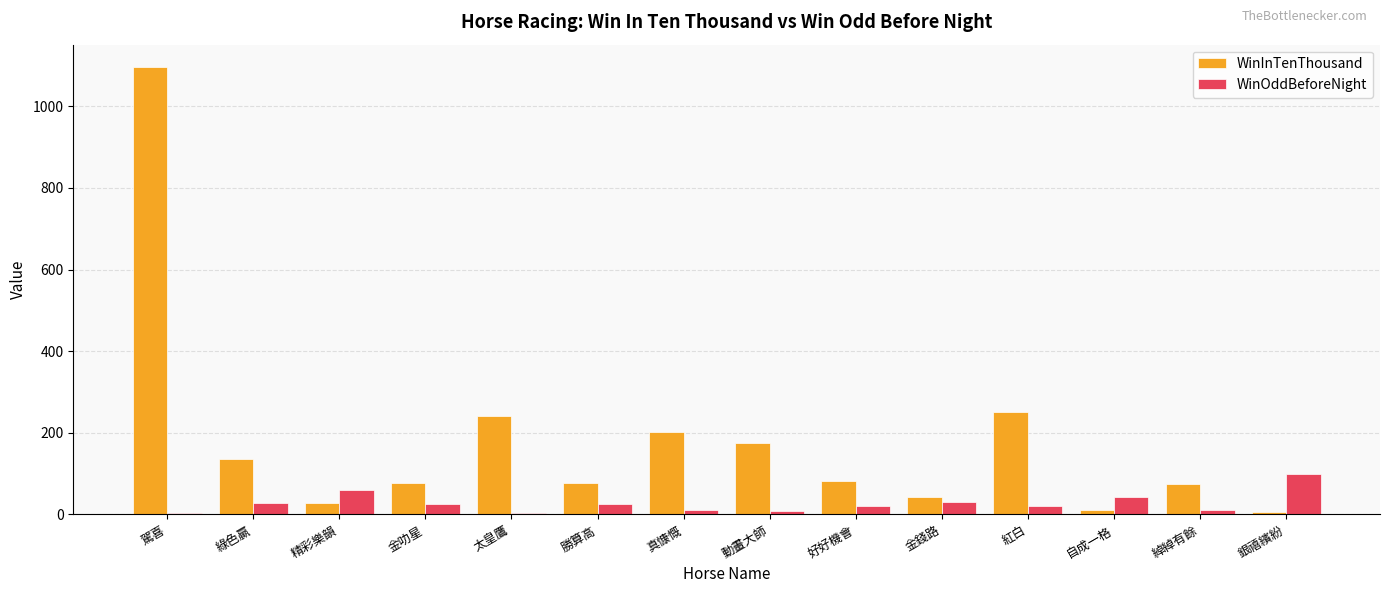

At which category is the sum across all series the highest?

駕喜